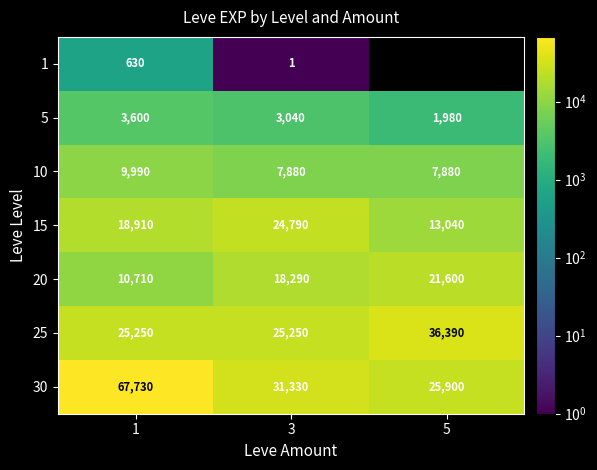

At which category is the sum across all series the highest?

1